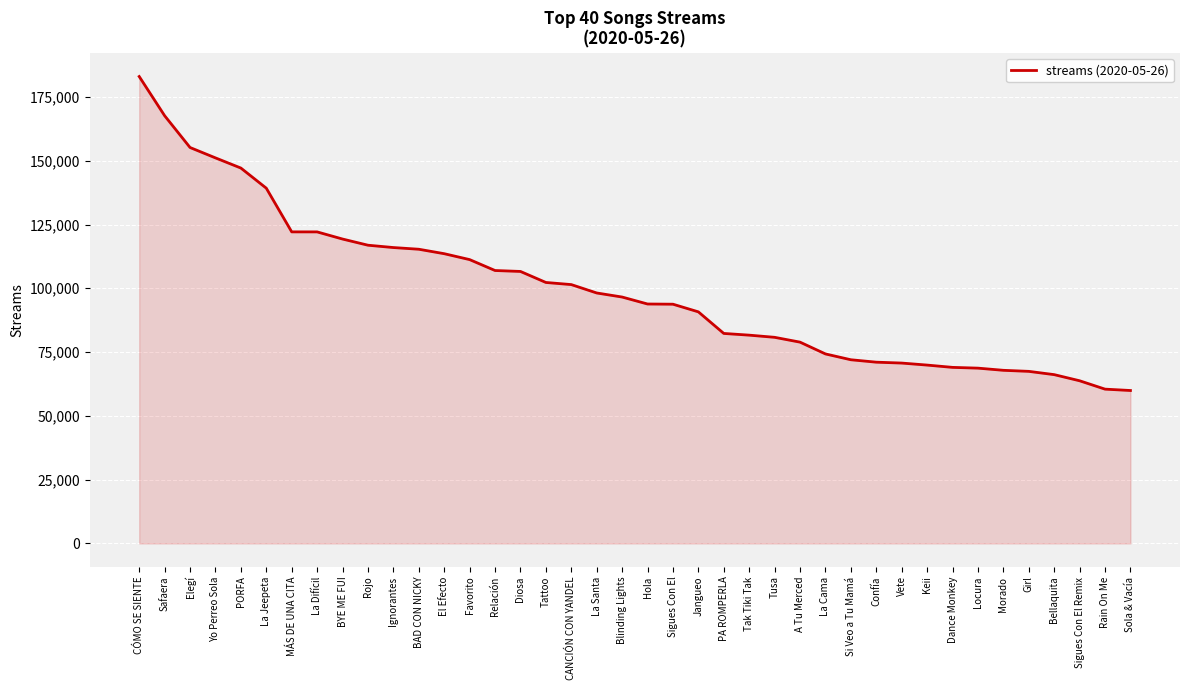

What is the sum of all values?

3975120